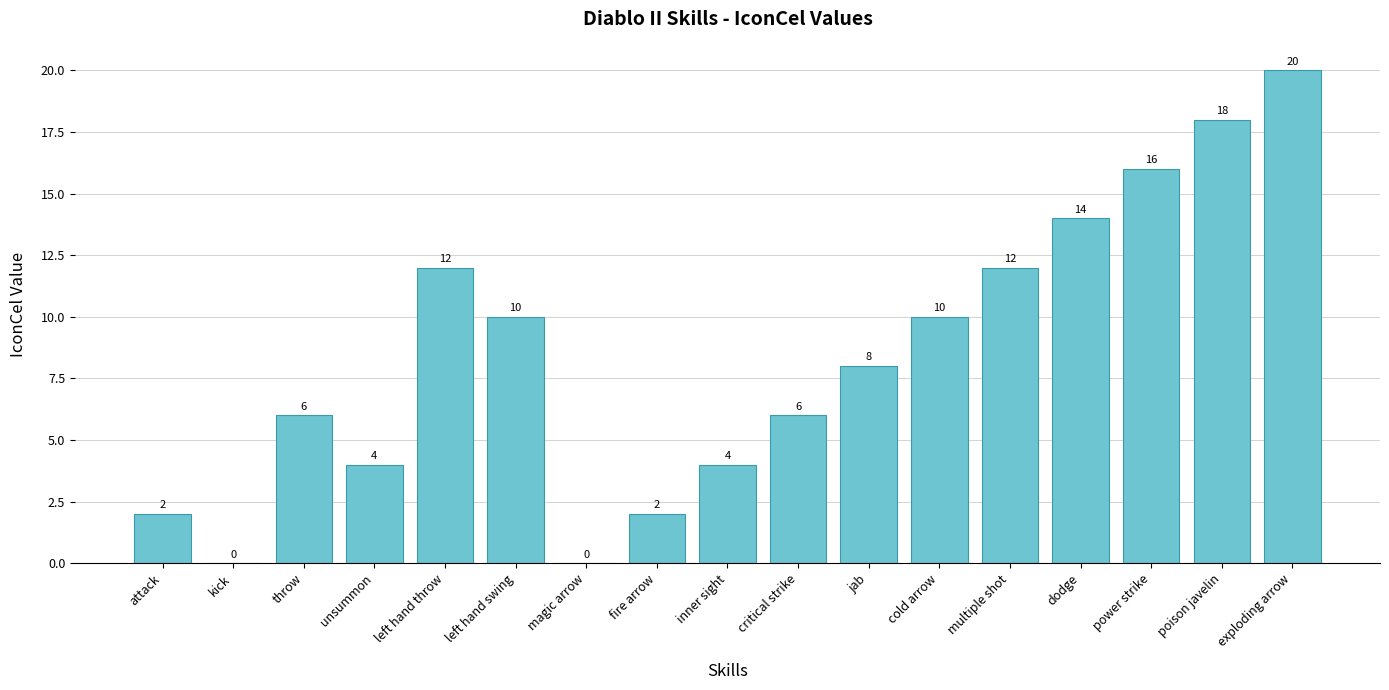

Between left hand swing and power strike, which is larger?

power strike